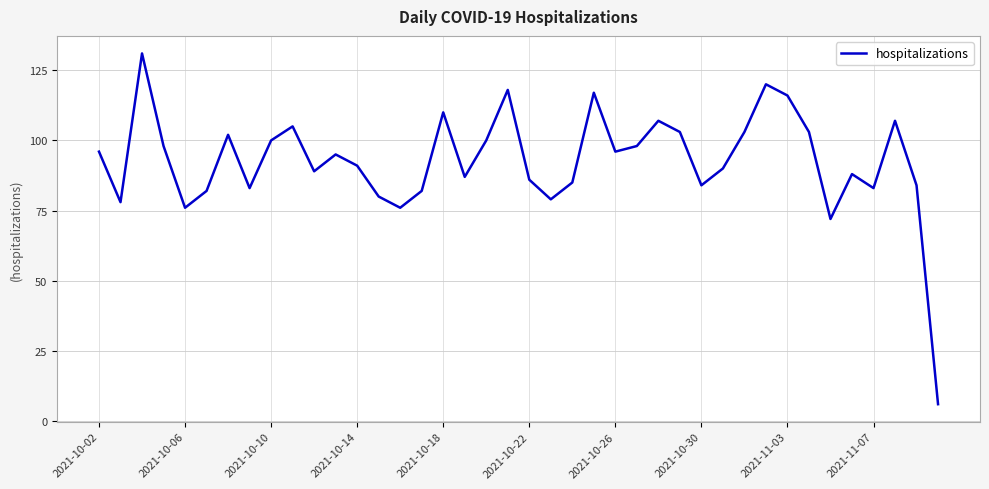

How many points are higher than both their immediate neighbors (excluding endpoints)?

11